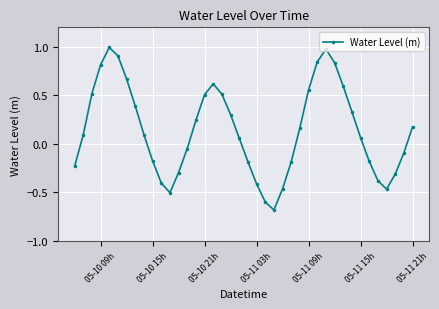

Is this an area chart (filled region under the line)?

No